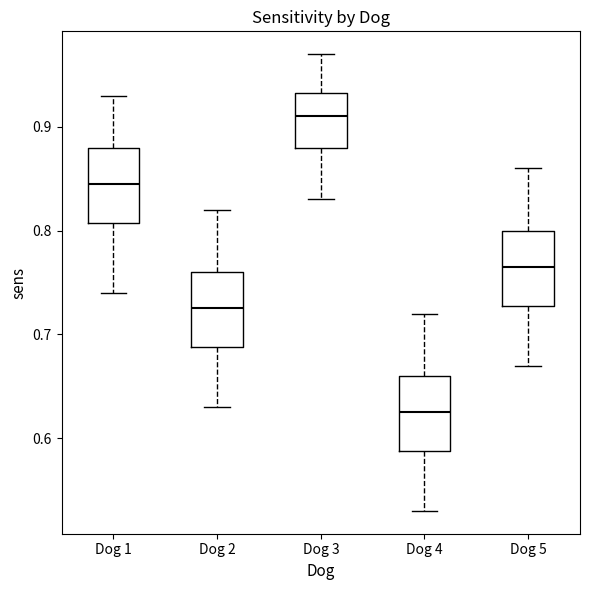

Where does the upper whisker of the box for Dog 5 end on the y-axis? The values are not printed on the chart, so give them approximately, as read against the axis.

0.86